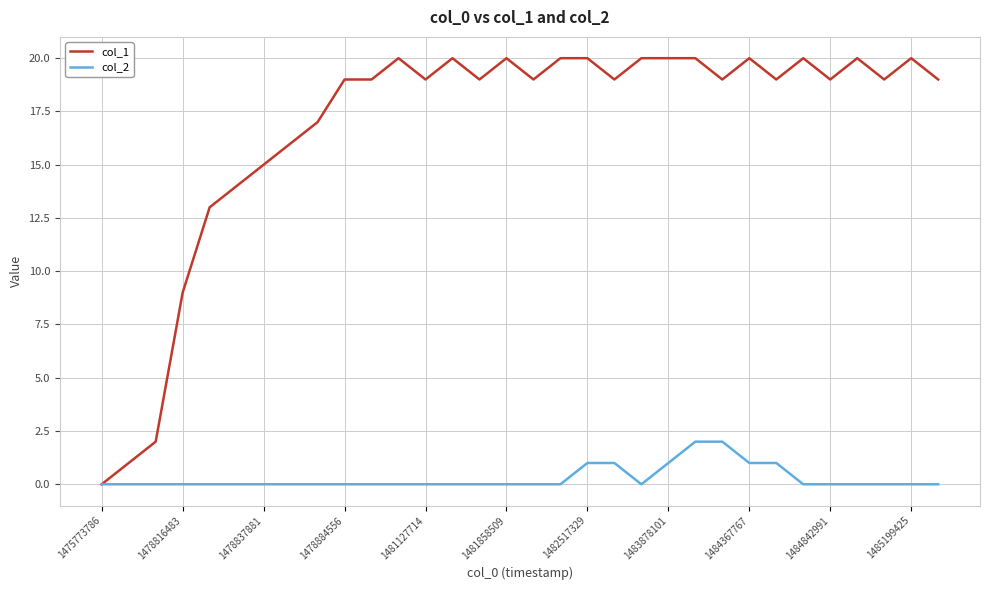

Which series has the largest range (max minus min)?

col_1